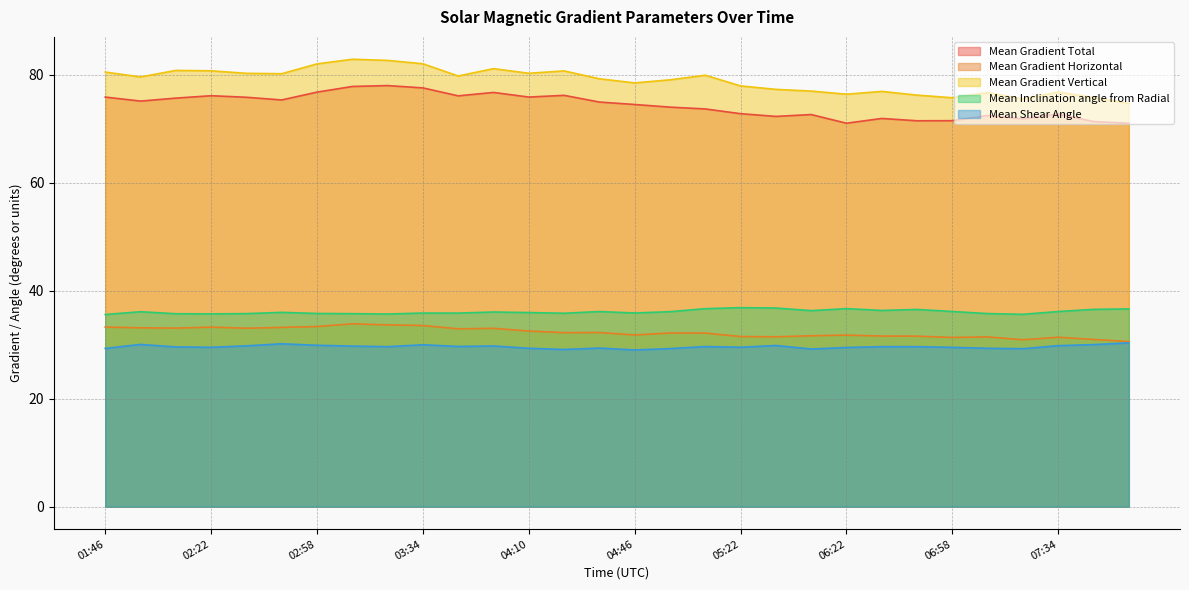

What is the sum of the Mean Shear Angle values at 06:34 and 07:10?

59.0